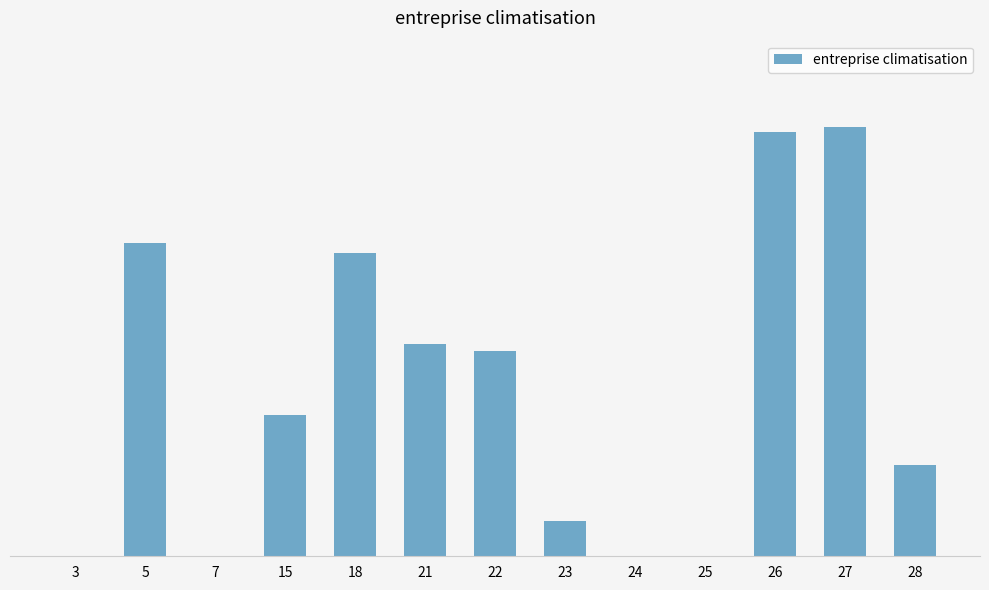

Read the value at 15.

32.9